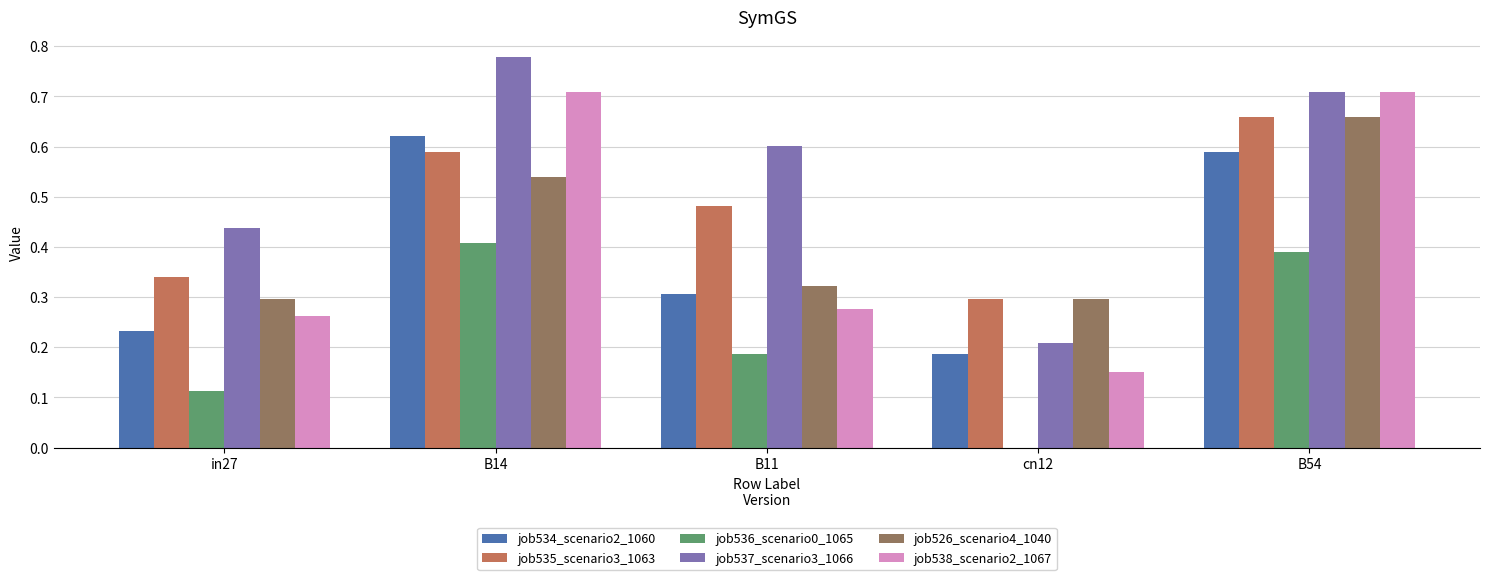

Which series changed the most between in27 and B11?

job537_scenario3_1066